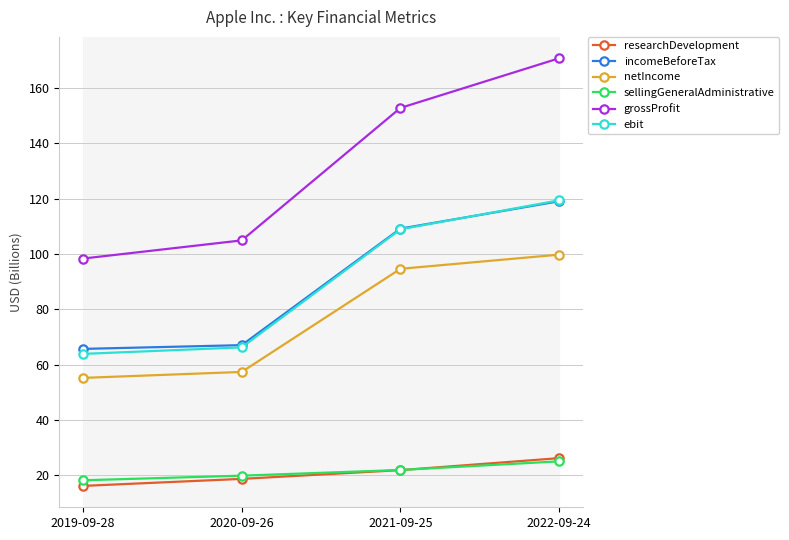

Where does the incomeBeforeTax series first go above 109?

2021-09-25